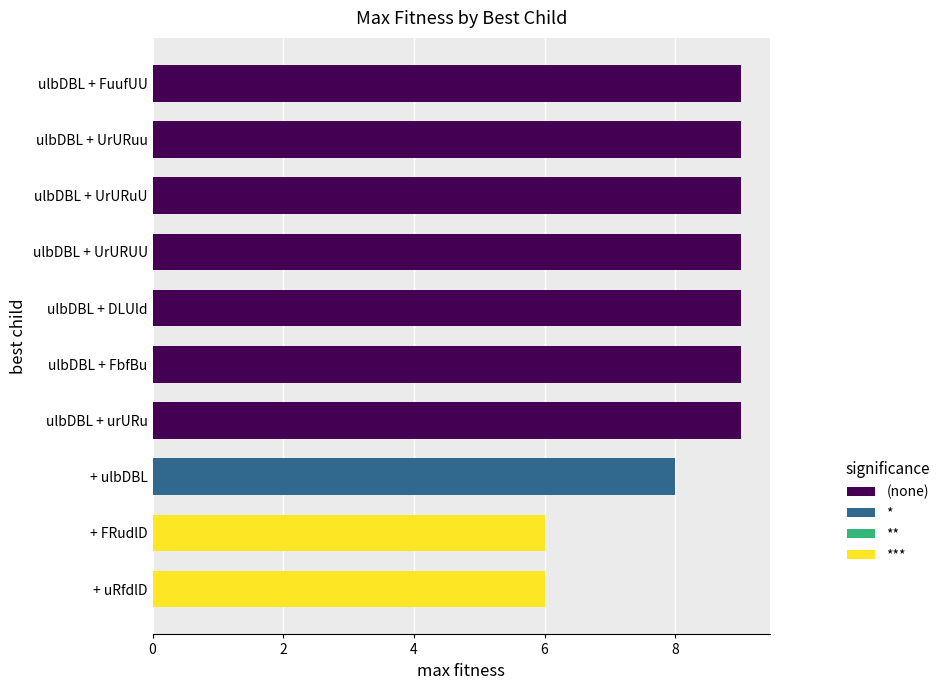

What is the sum of the values at ulbDBL + FbfBu and ulbDBL + DLUld?

18